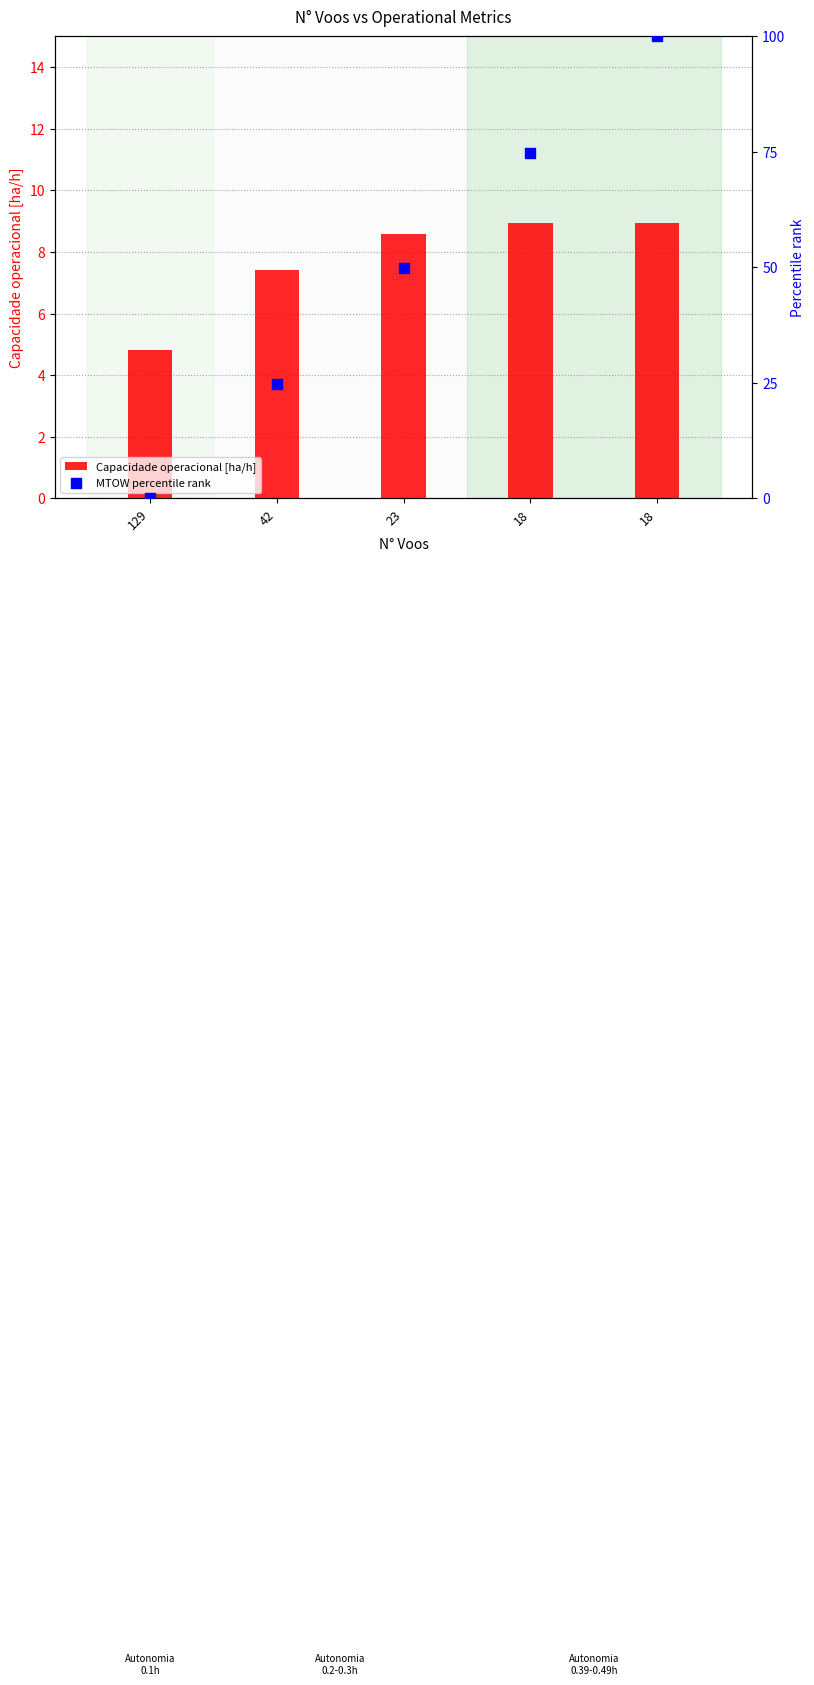

Which series contains the highest Y value?

MTOW percentile rank